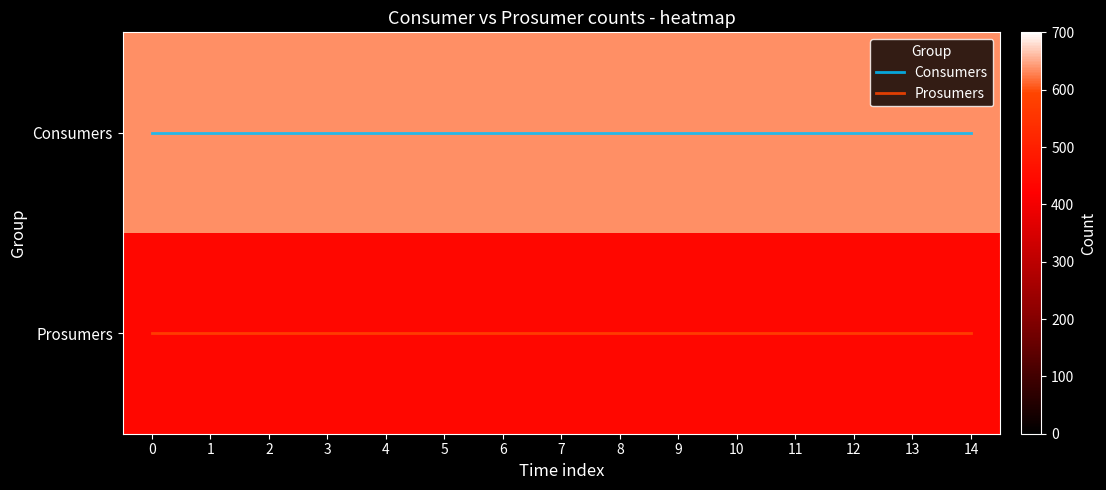

Which has a higher value, 9 or 1?

9